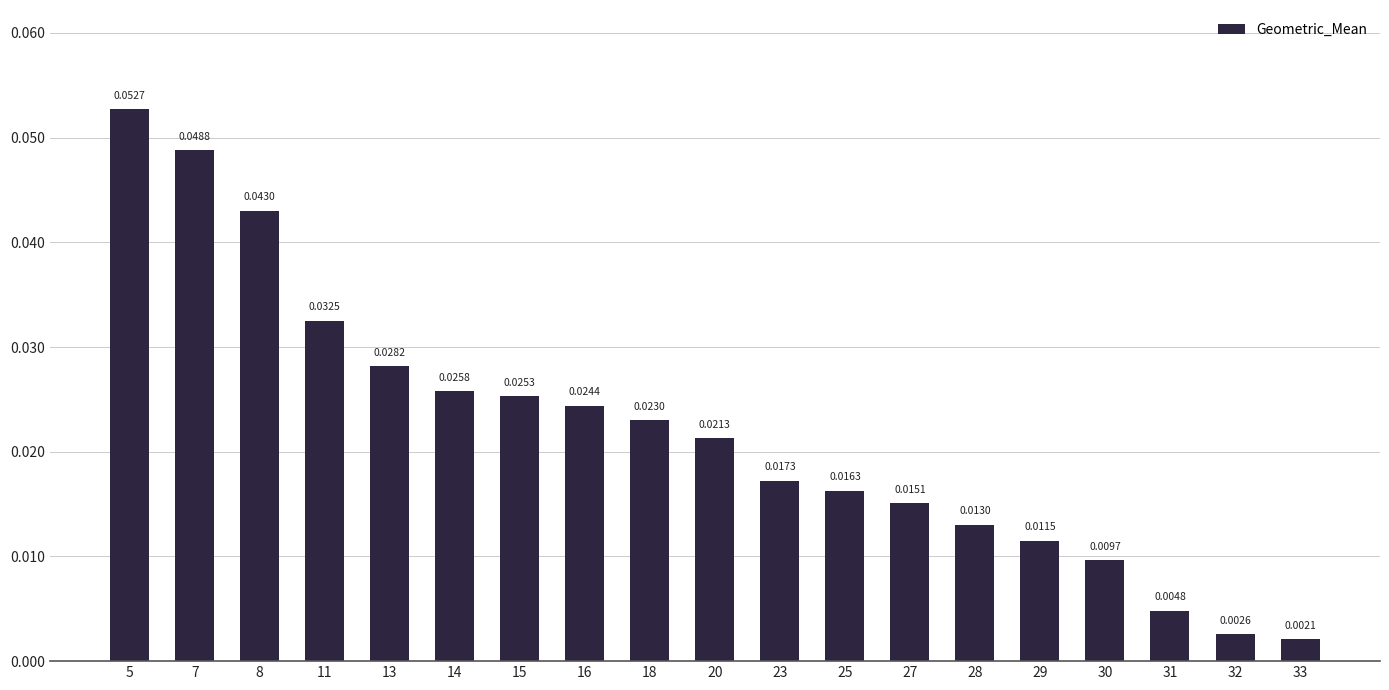

Rank the categories by value from lowest to highest.

33, 32, 31, 30, 29, 28, 27, 25, 23, 20, 18, 16, 15, 14, 13, 11, 8, 7, 5